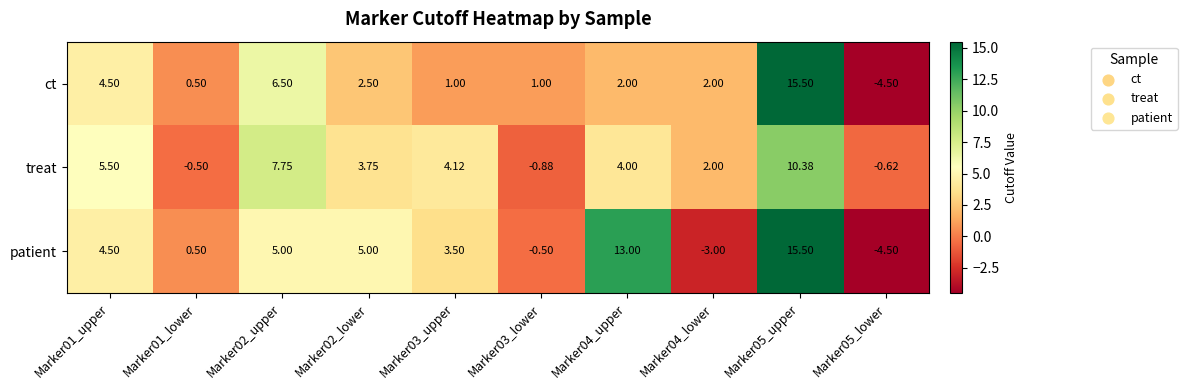

List the series in order of their overall mean, lowest first.

ct, treat, patient